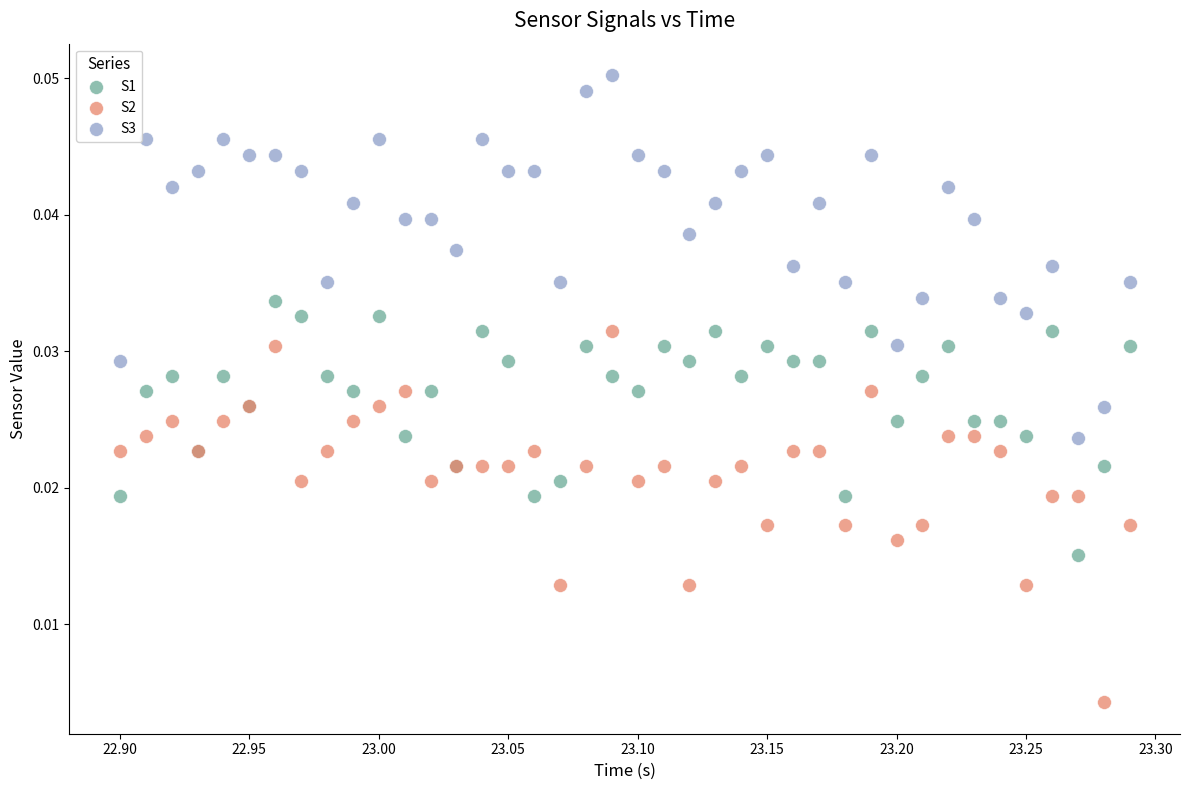

Which series reaches the minimum Y coordinate?

S2